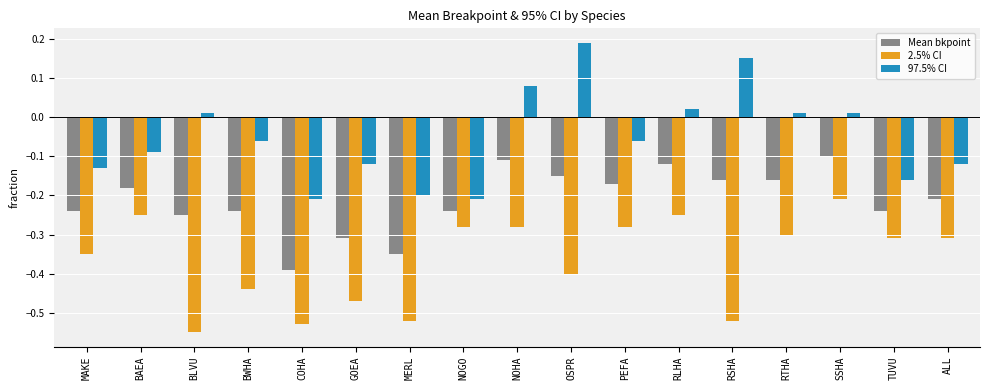

Which category has the lowest value in the 2.5% CI series?

BLVU